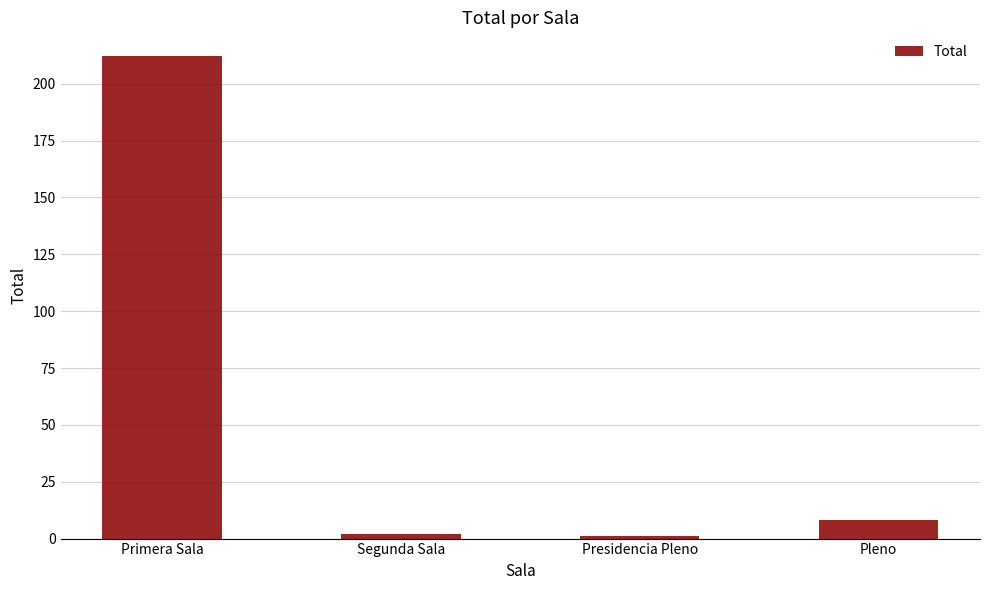

What is the greatest value displayed?

212